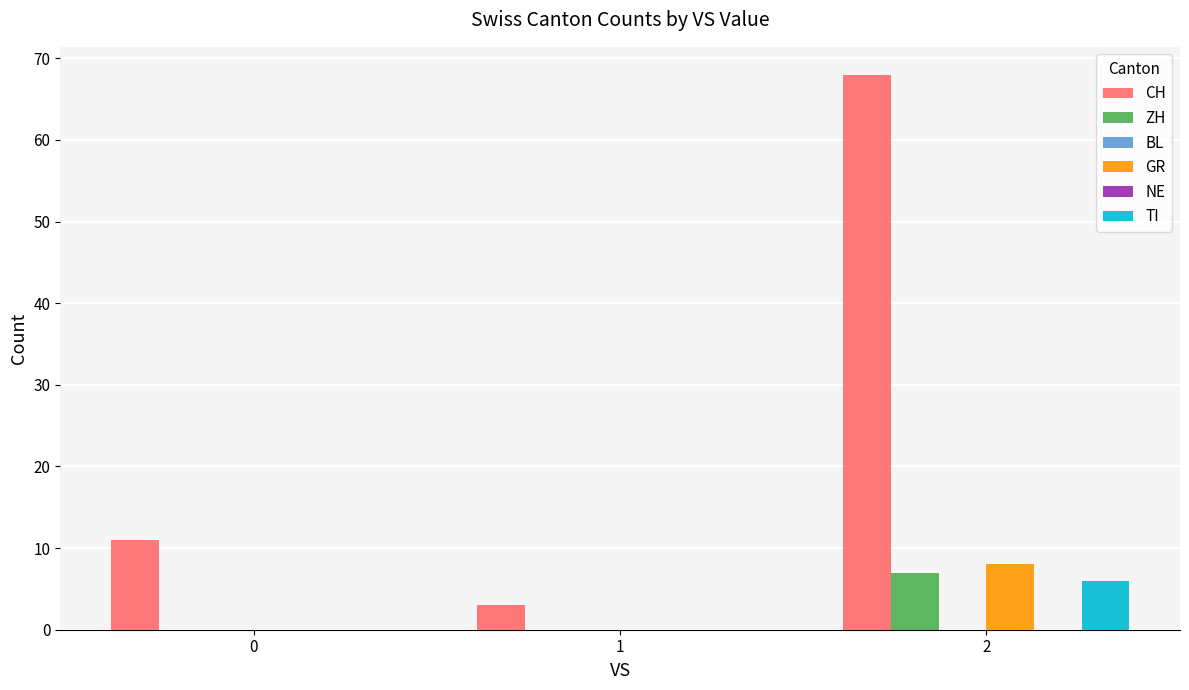

What is the difference between the maximum and minimum values in the TI series?

6